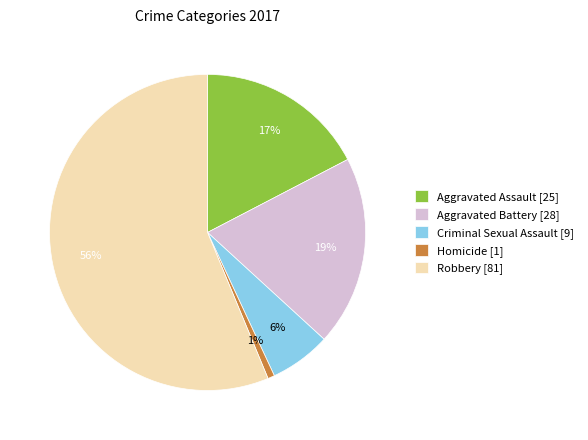

Is it true that Homicide is 1% of the pie?

True